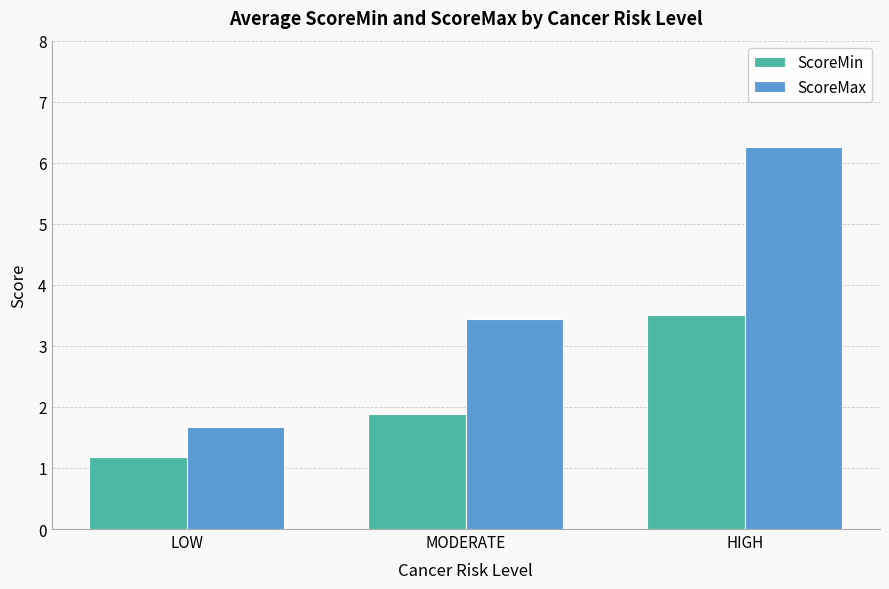

What is the label of the 3rd bar from the right?

LOW